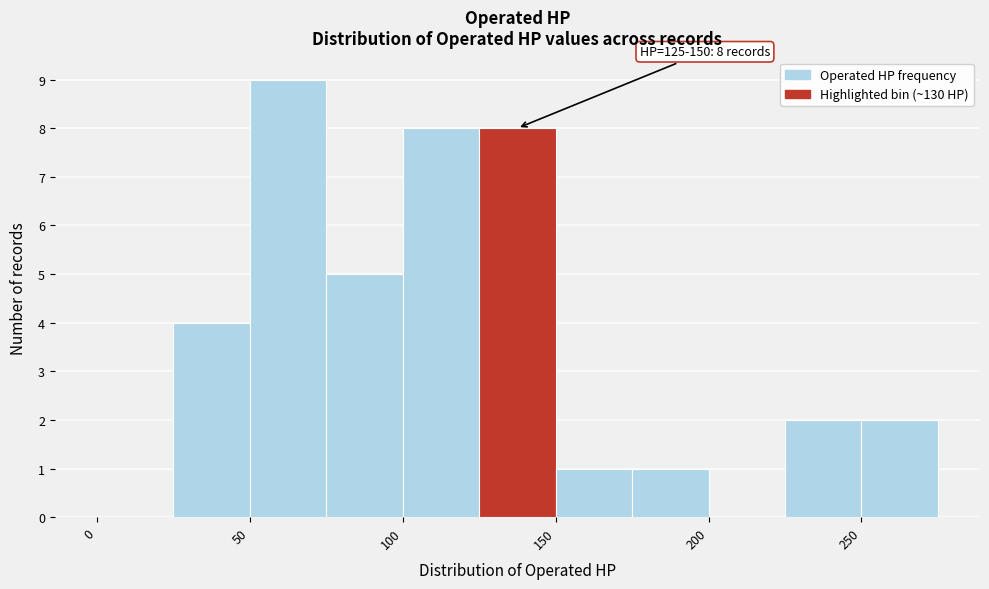

Which range on the x-axis has the tallest bar?

50 to 75